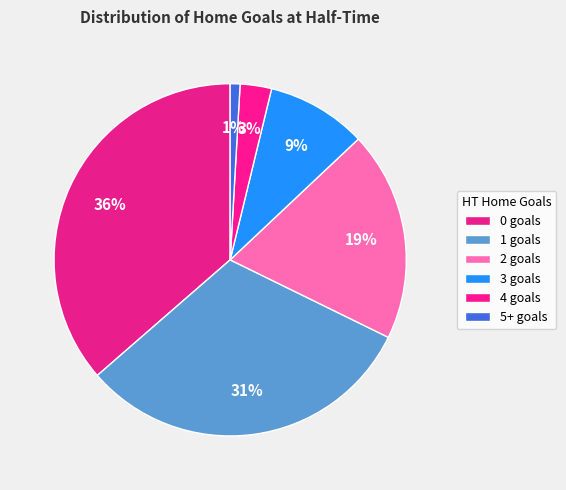

Count the number of slices in the pie.

6